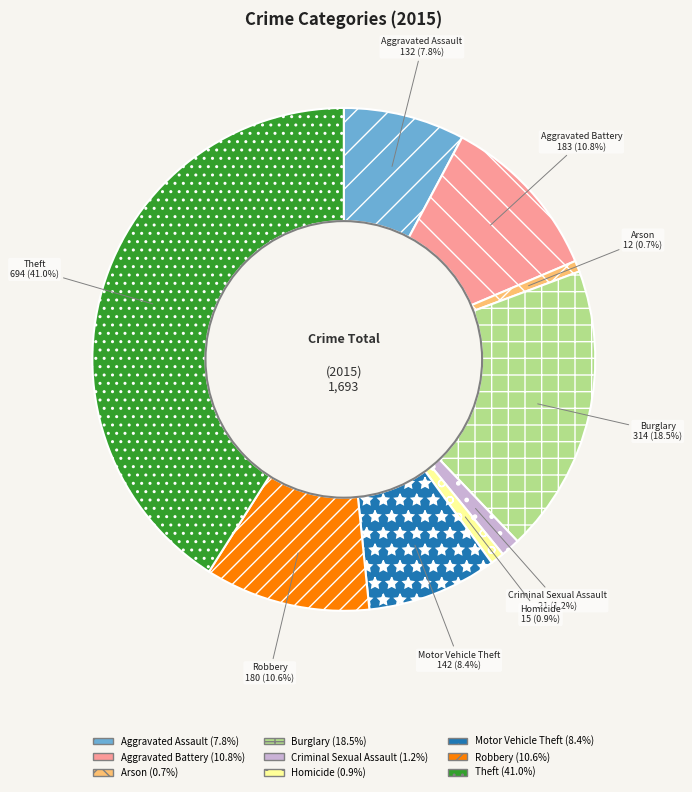

To the nearest percent, what is the difference between the Arson and Burglary slice percentages?

18%